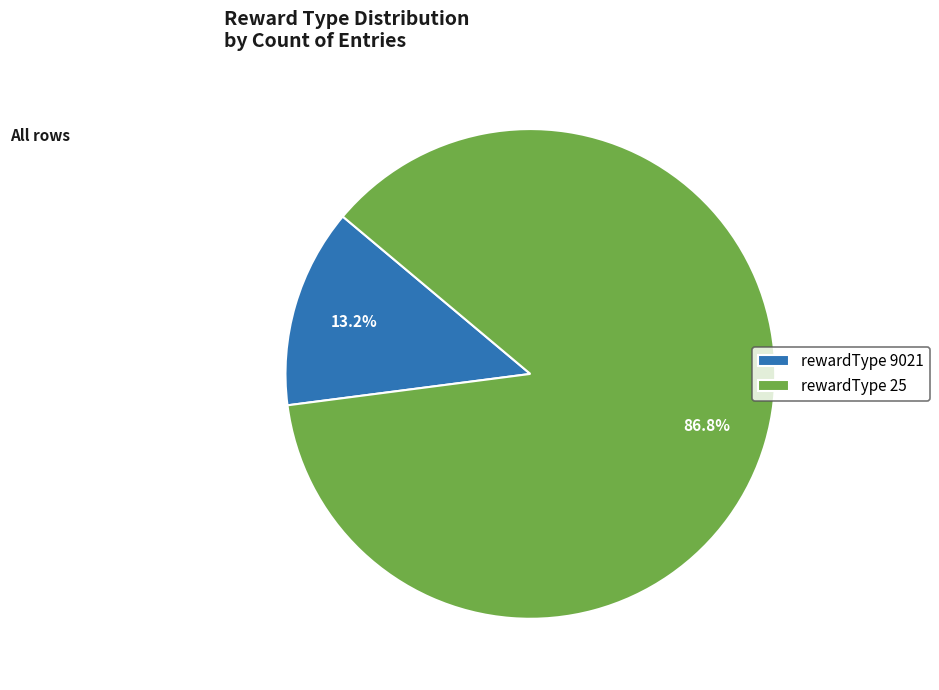

What percentage do rewardType 25 and rewardType 9021 together represent?

100.0%